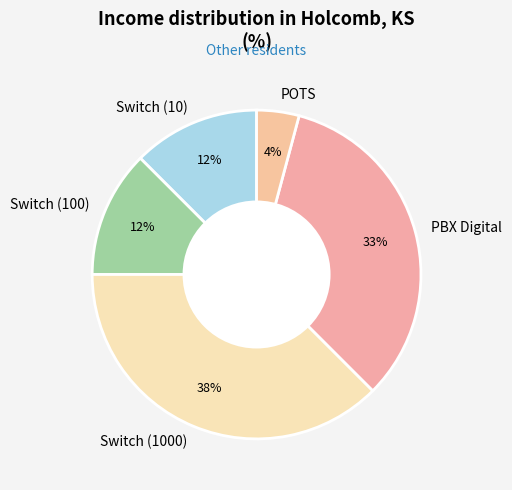

Is the sum of POTS and Switch (1000) greater than half?

No